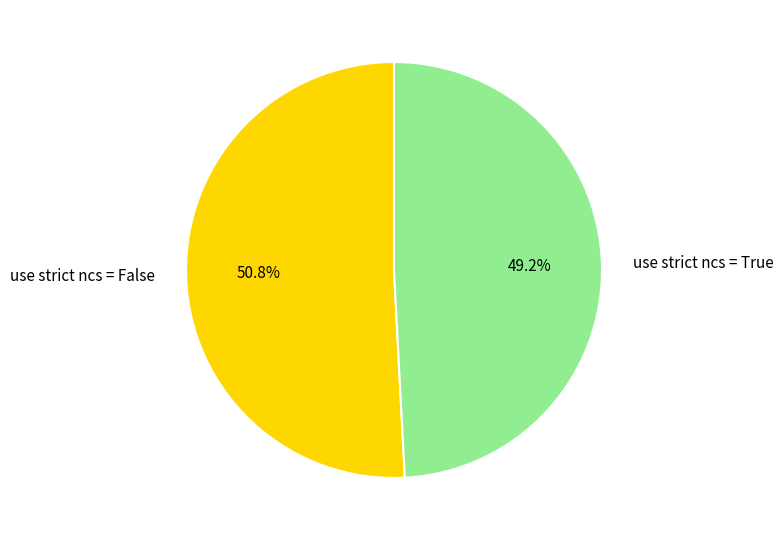

Which slice represents more than half of the pie?

use strict ncs = False